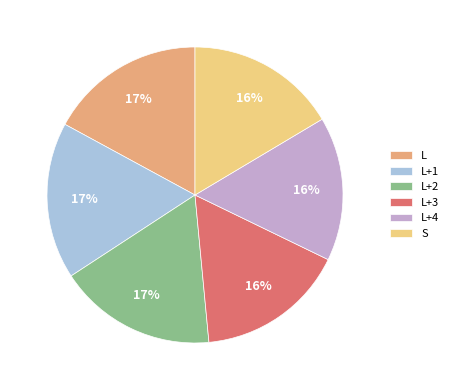

To the nearest percent, what is the combined percentage of L+1 and L+4?

33%